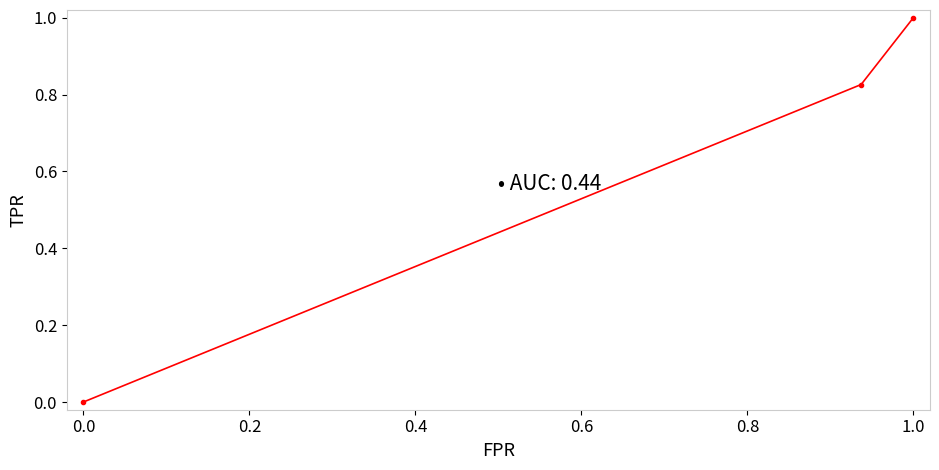

What is the average value?

0.6